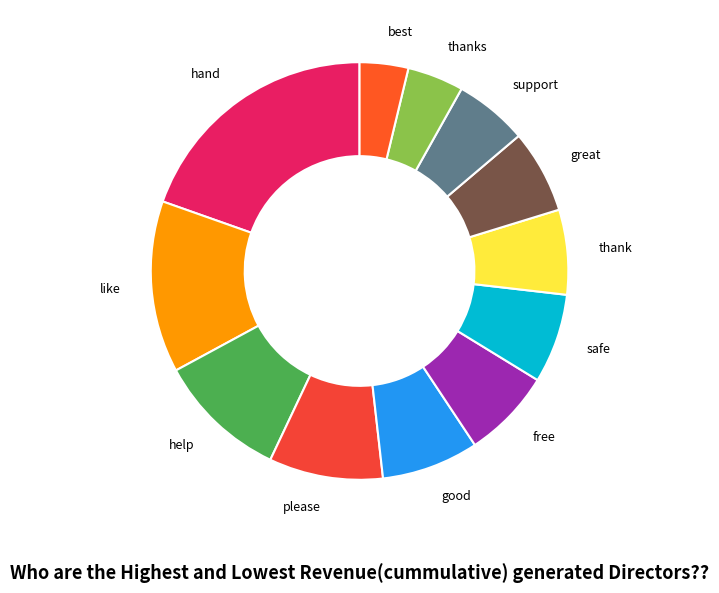

Count the number of slices in the pie.

12